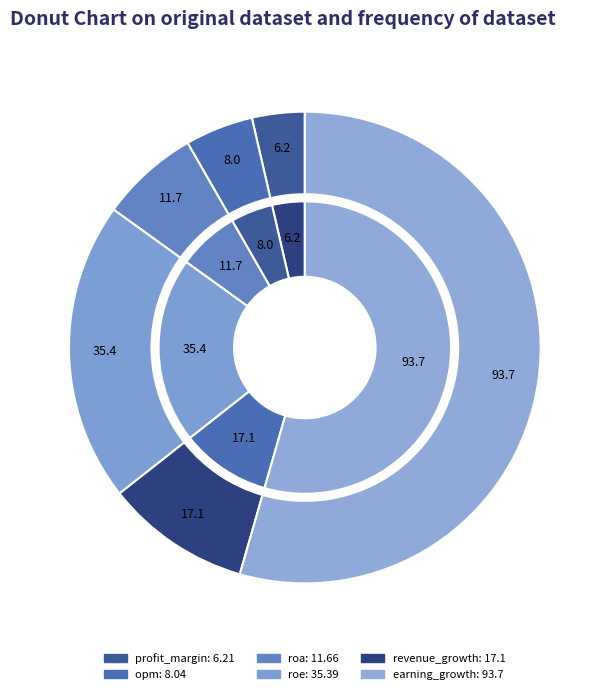

To the nearest percent, what is the combined percentage of roe and profit_margin?

24%